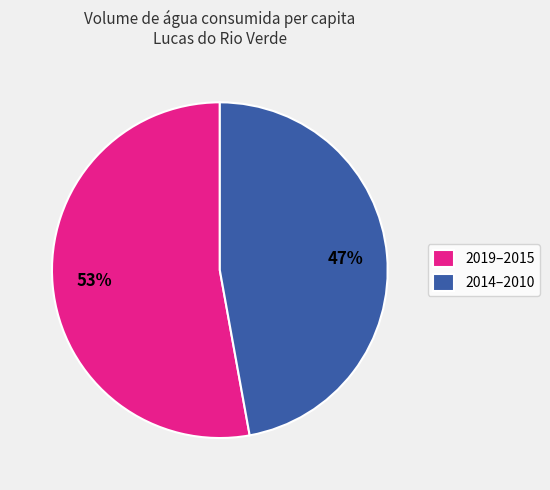

Approximately how many times larger is the value at 2019–2015 compared to 2014–2010?

1.1